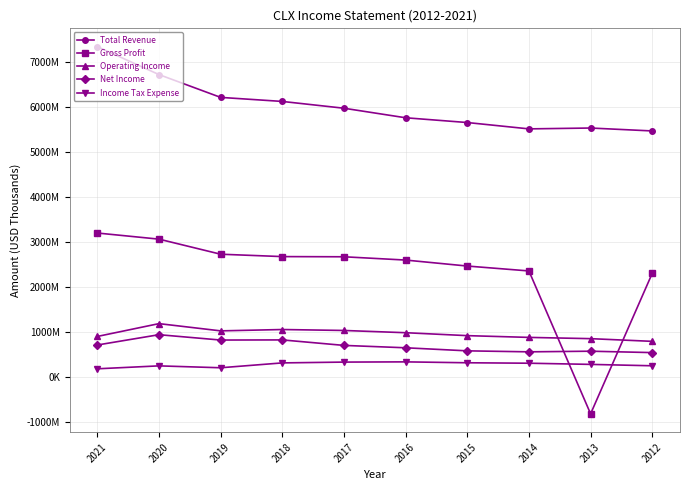

Is the value of Net Income at 2017 greater than the value of Operating Income at 2020?

No